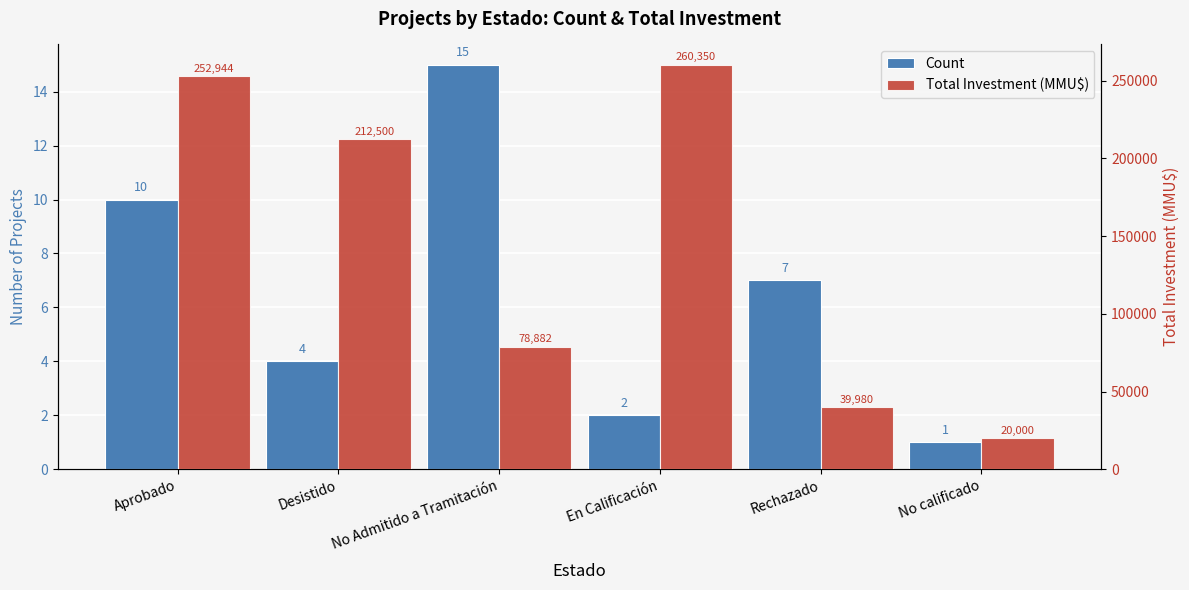

What is the label of the 5th bar from the left?

Rechazado